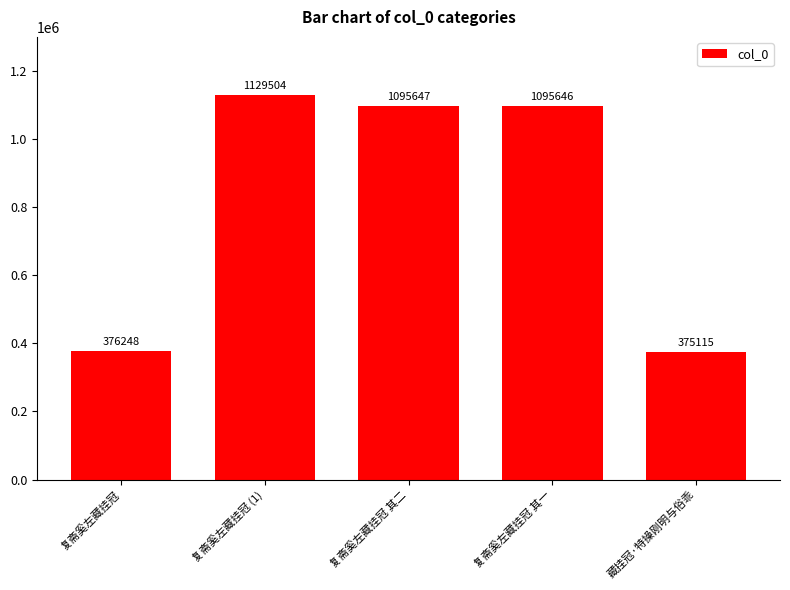

Reading right to left, extract all data points from this chart.

375115	1095646	1095647	1129504	376248